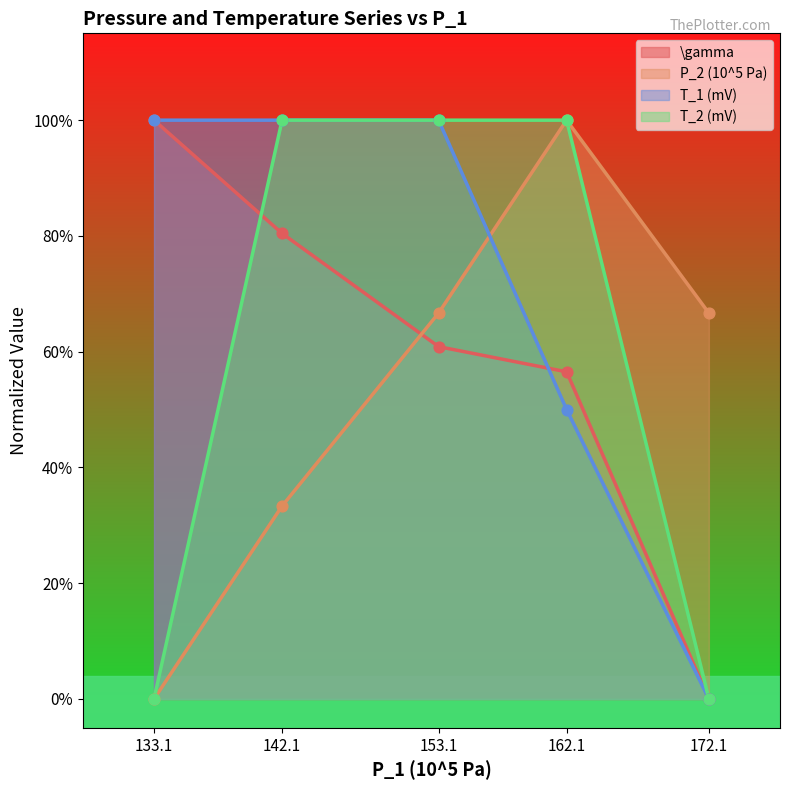

Is the value of P_2 (10^5 Pa) at 162.1 greater than the value of T_1 (mV) at 172.1?

Yes